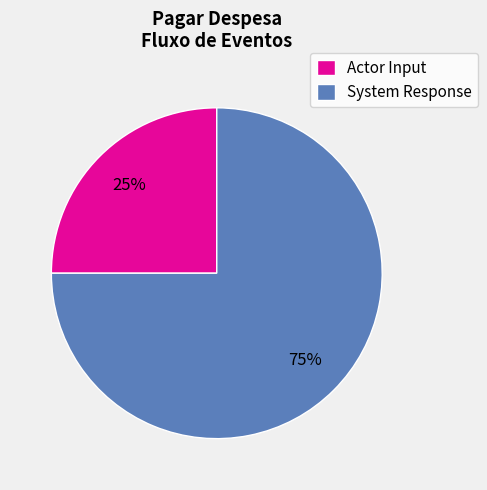

To the nearest percent, what is the difference between the largest and smallest slice percentages?

50%